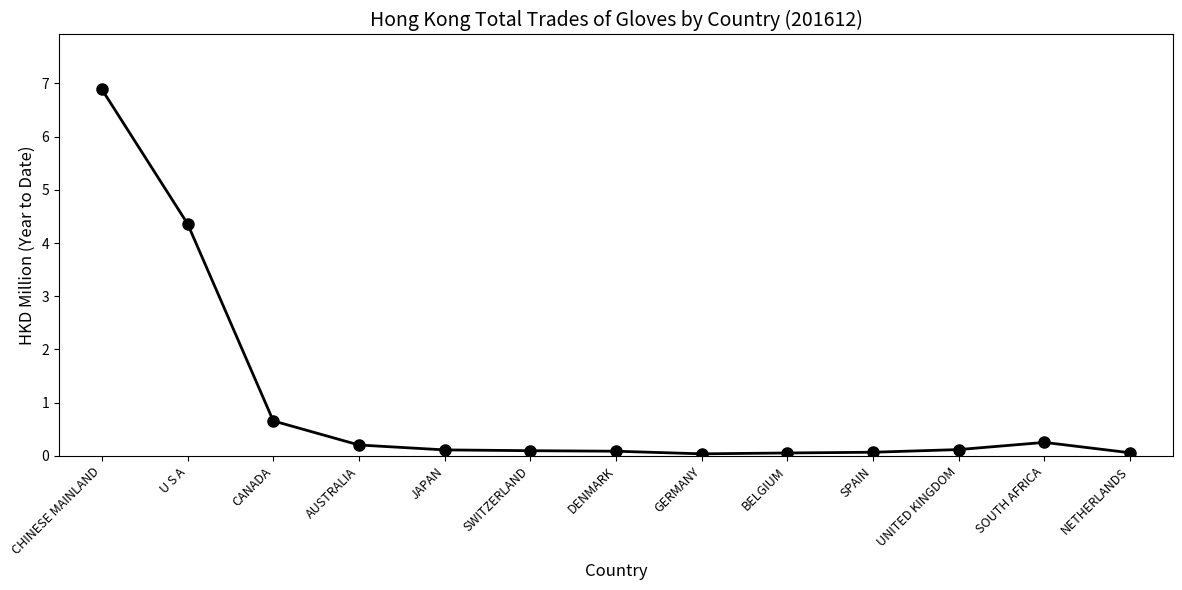

What is the label of the 9th point from the right?

JAPAN